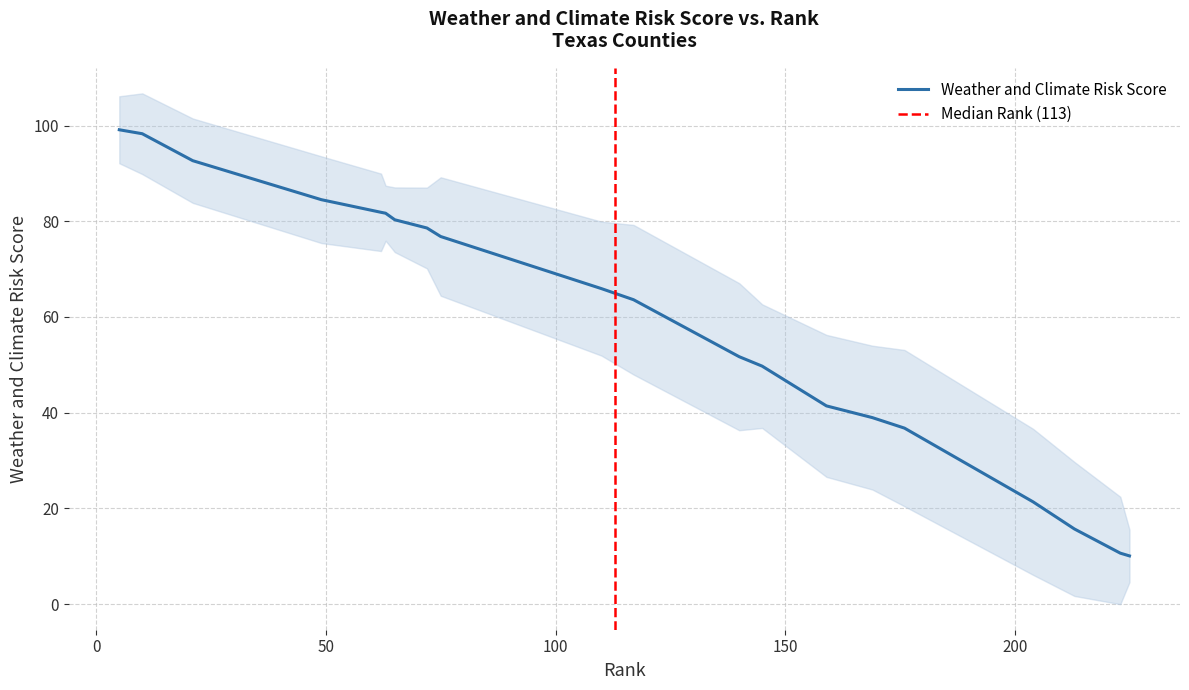

What is the change in value from 75 to 213?

-61.1